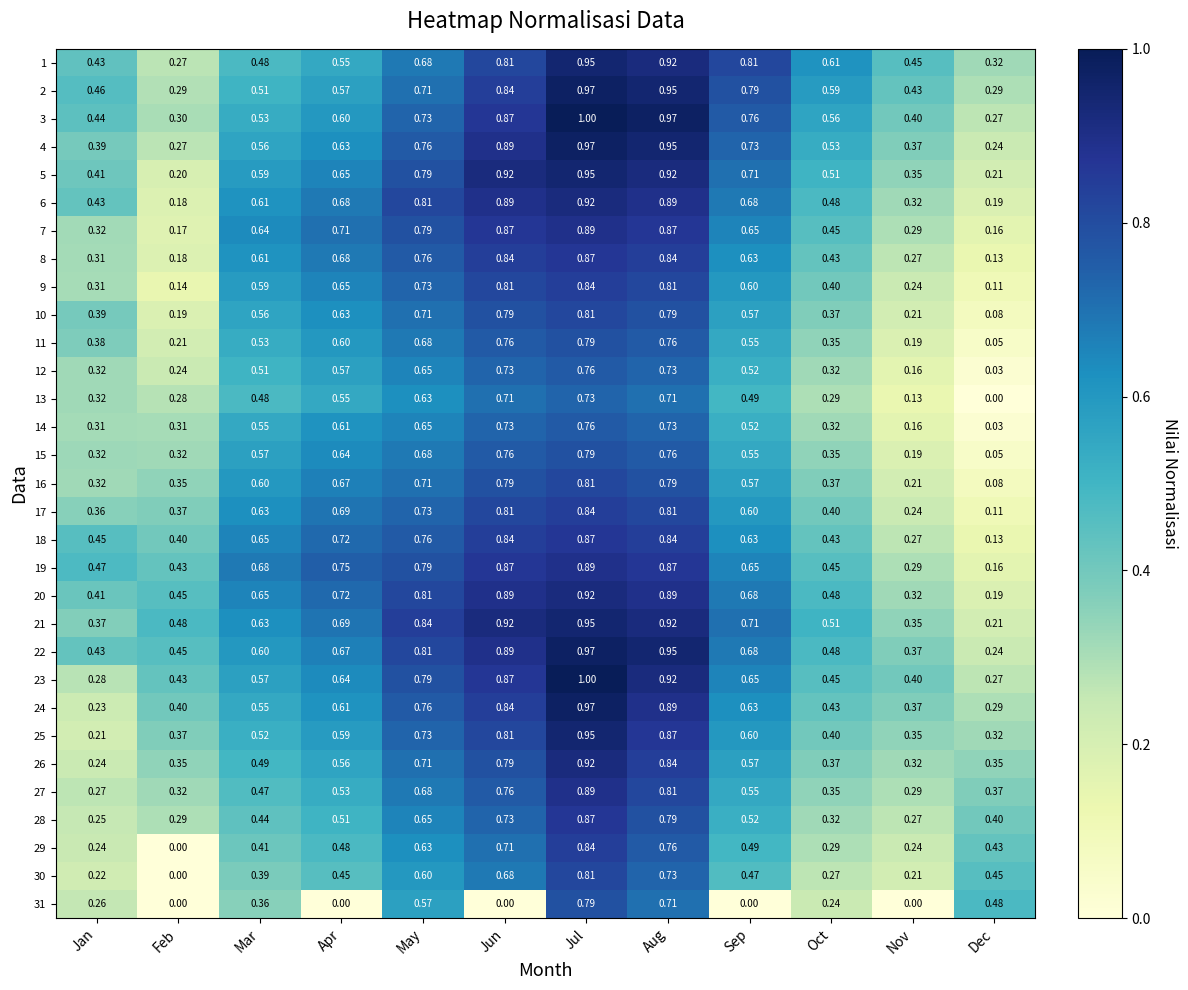

At which category is the sum across all series the highest?

Jul